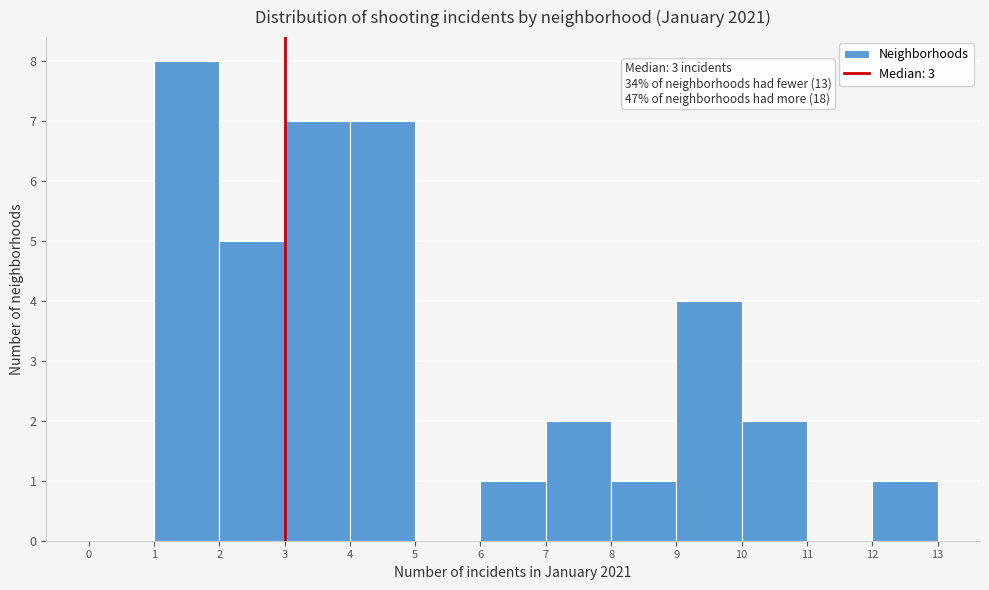

Which range on the x-axis has the tallest bar?

1 to 2